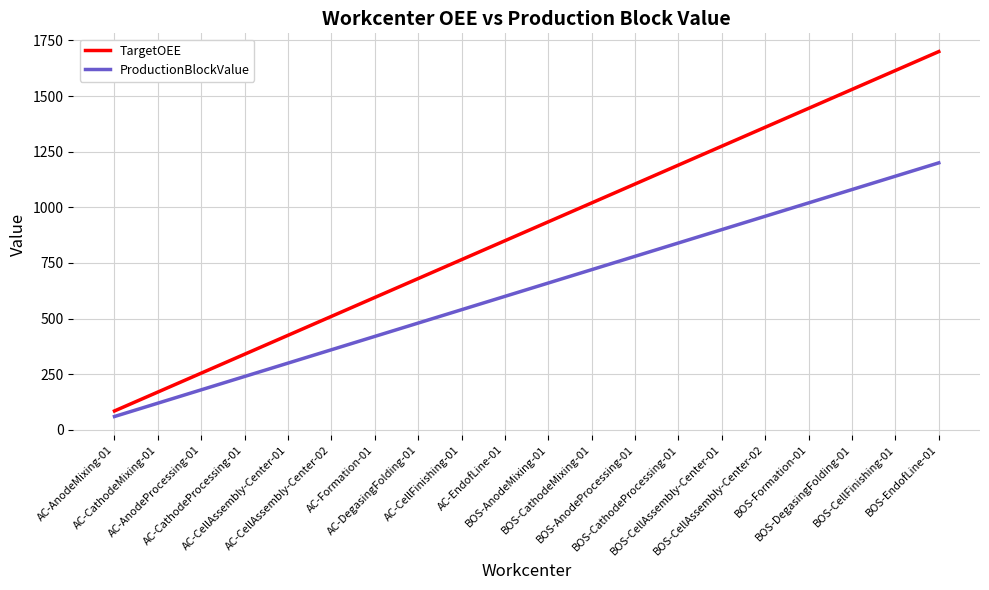

Rank the series by their maximum value, from highest to lowest.

TargetOEE, ProductionBlockValue